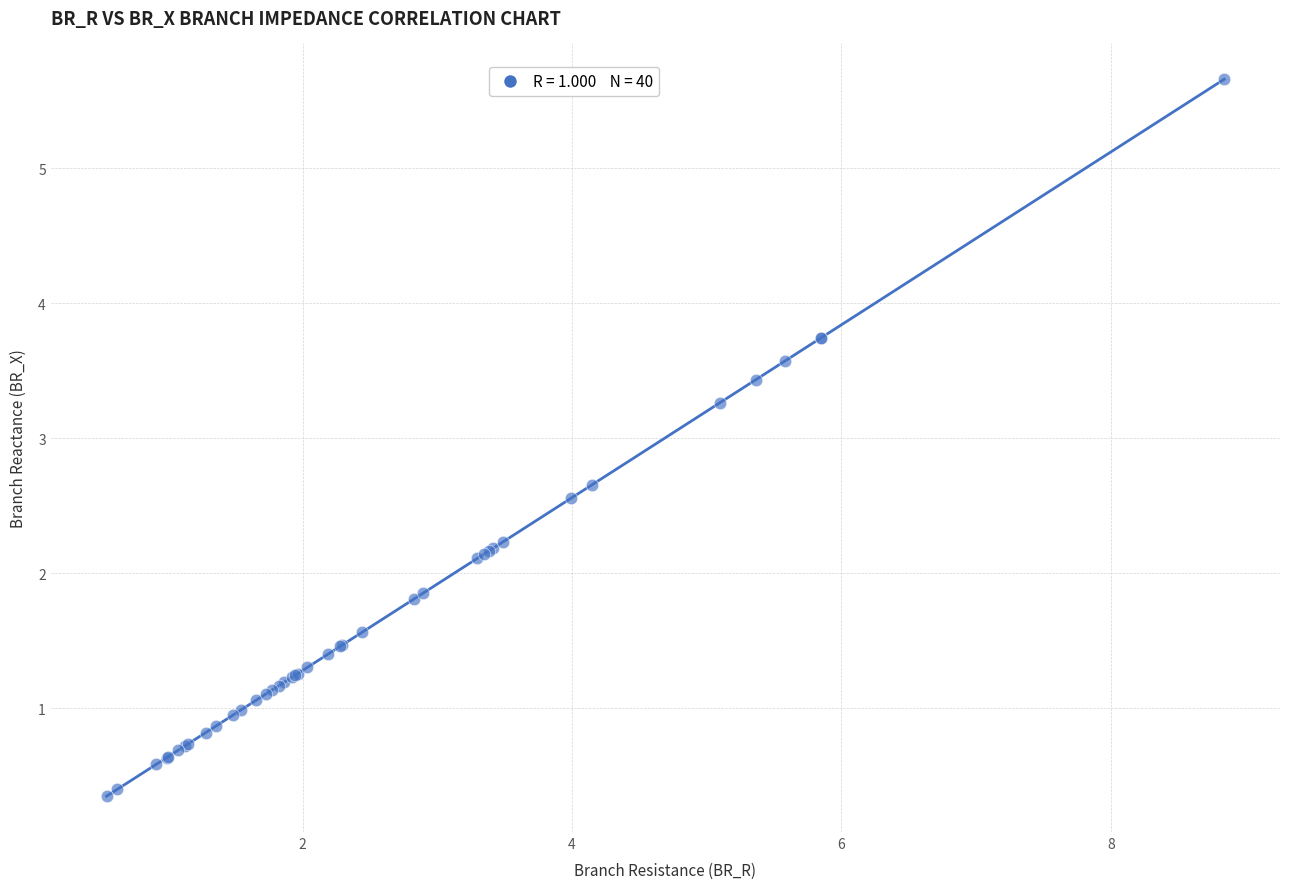

What Y value in the scatter plot is closest to 3?

3.3